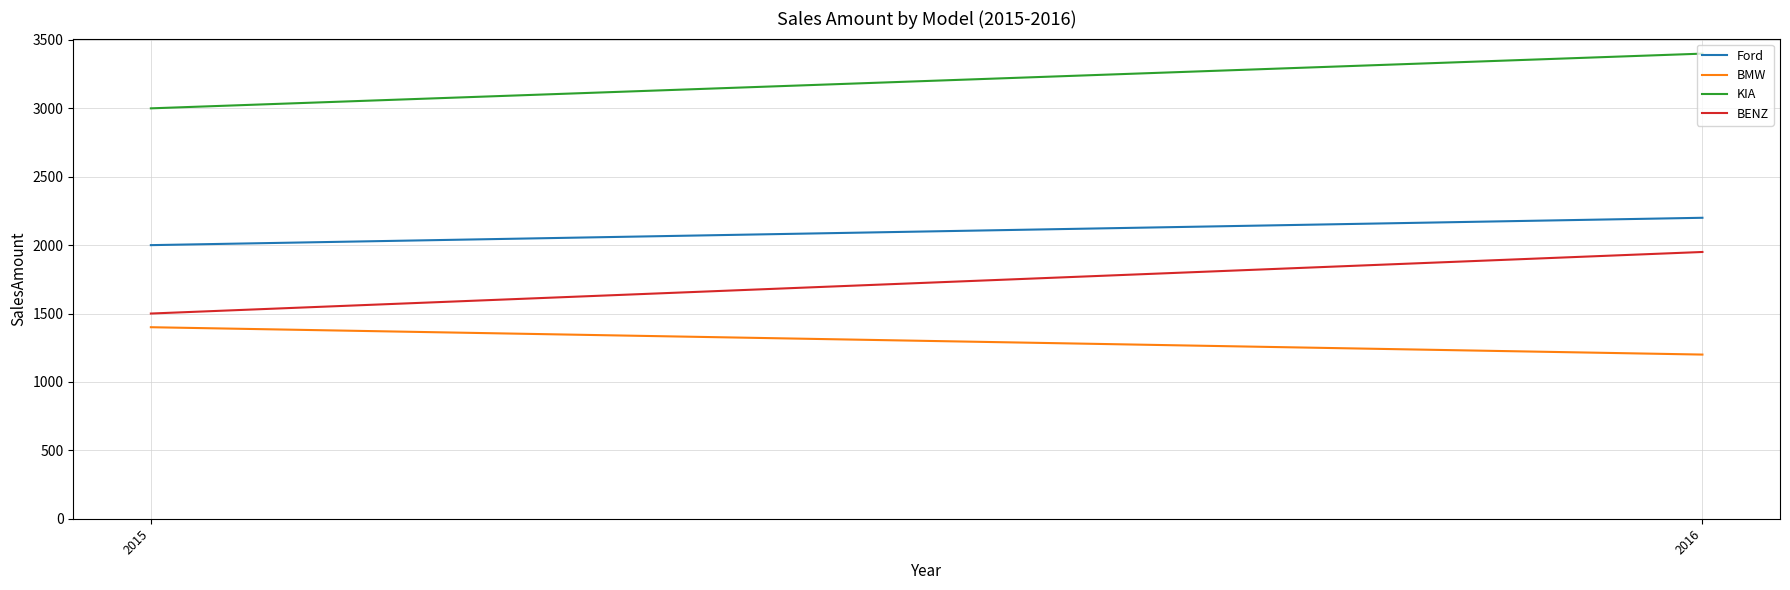

Rank the series at 2016 from lowest to highest value.

BMW, BENZ, Ford, KIA